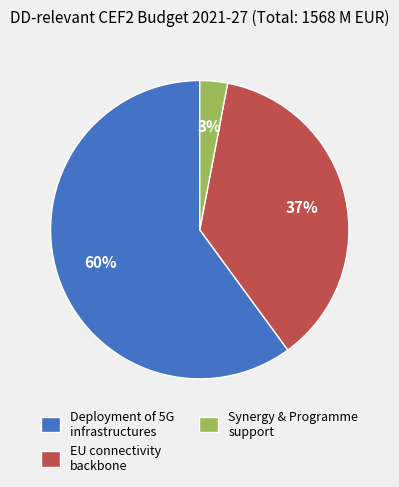

Do Deployment of 5G infrastructures and EU connectivity backbone together represent more than half of the pie?

Yes